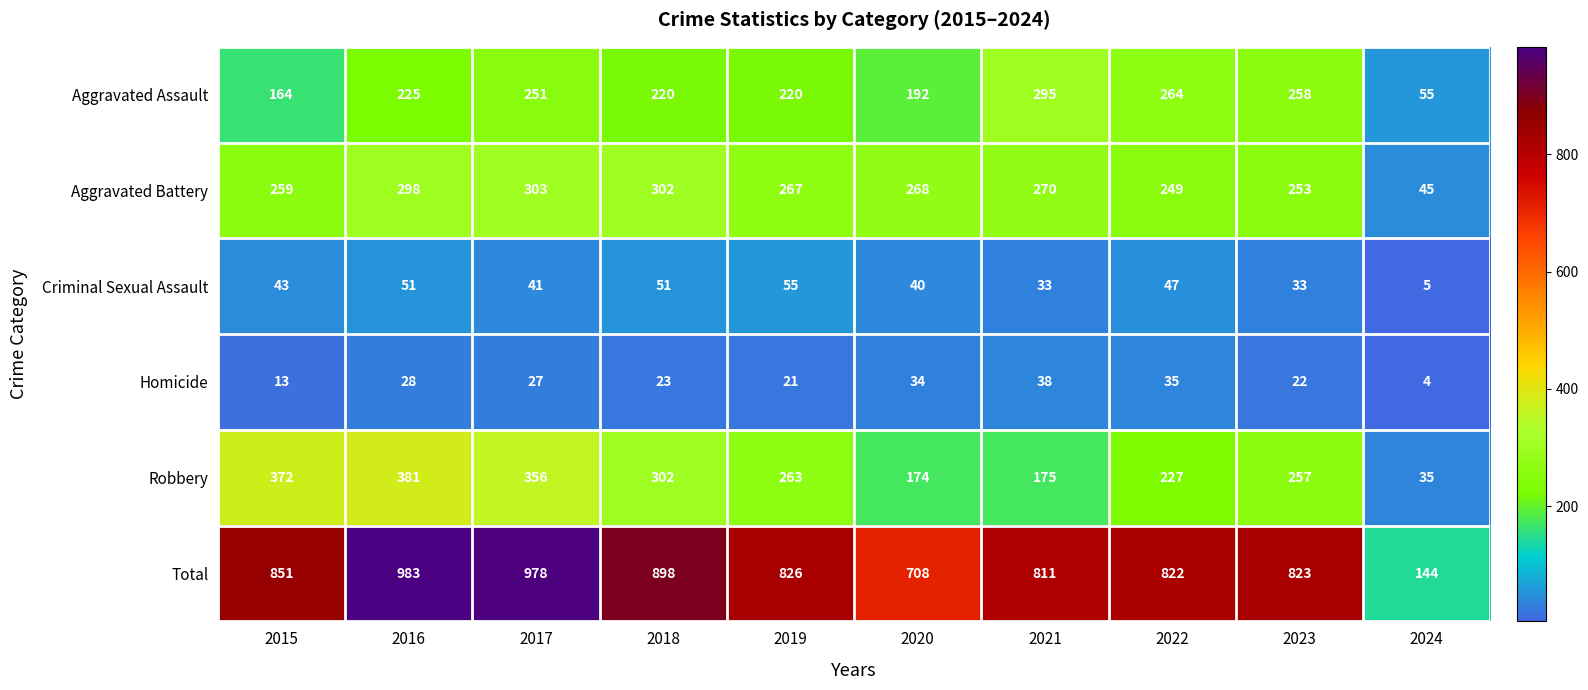

How many distinct data groups are displayed?

6